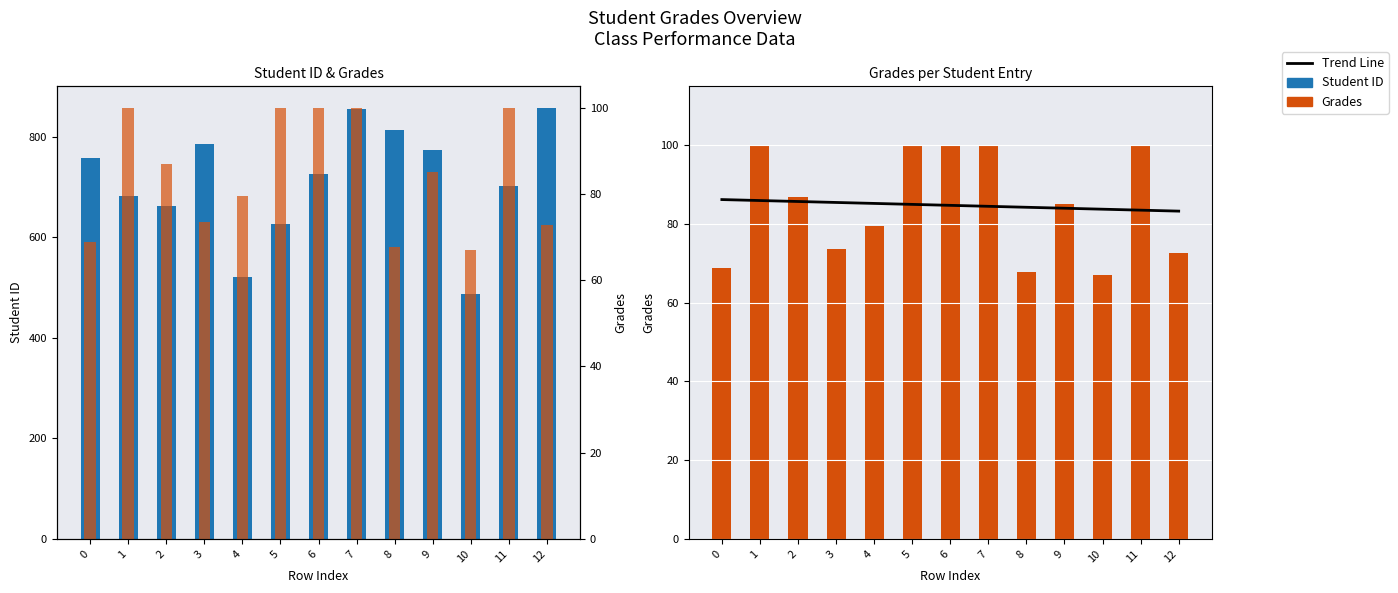

How many bars are there in each group?

3